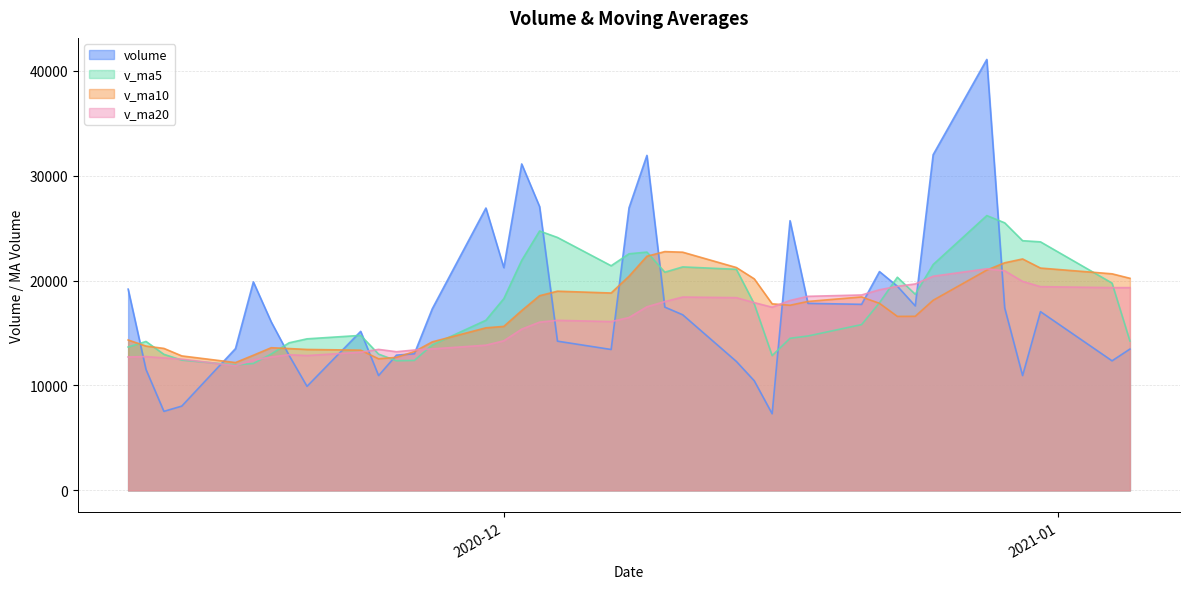

How many lines are shown in the chart?

4